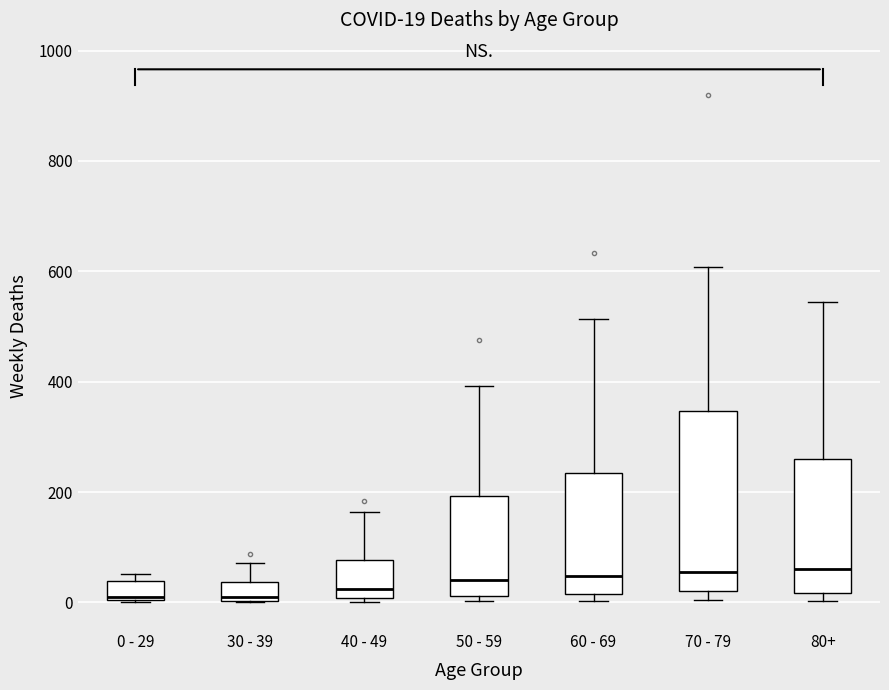

Comparing the boxes themselves (not the whiskers), which one is the tallest?

70 - 79